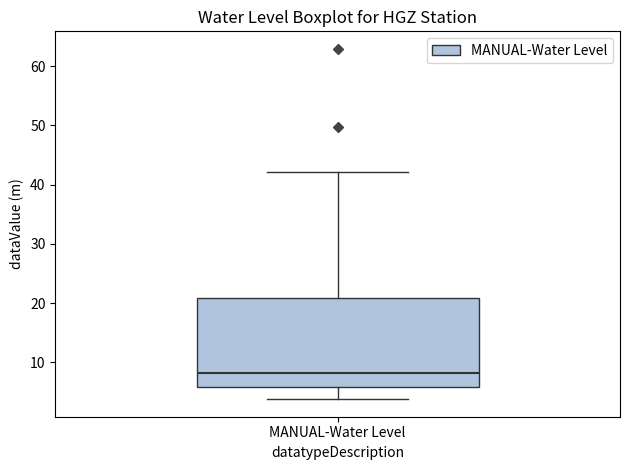

Read this box plot against the y-axis: the position of the median line, the range covered by the box, and the ends of both whiskers. The values are not printed on the chart, so give them approximately, as read against the axis.

median 8, box 6 to 21, whiskers 4 to 42